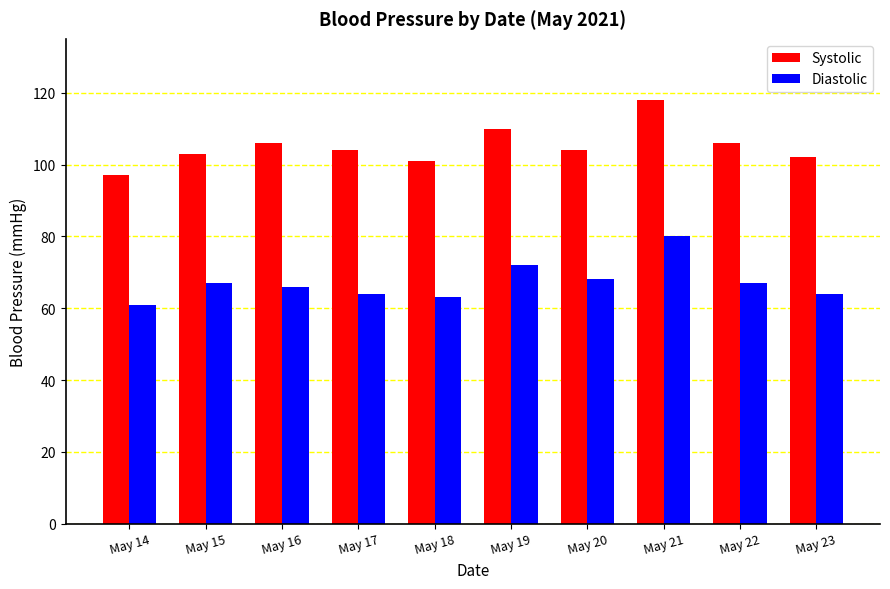

Does the chart contain stacked bars?

No